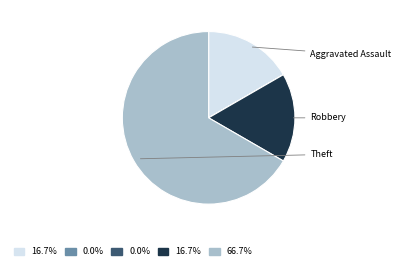

Does any single category account for the majority?

Yes